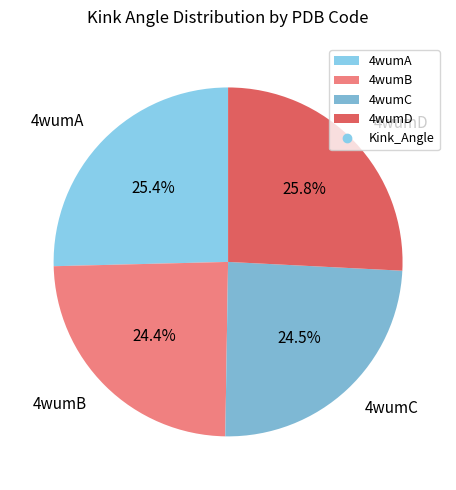

To the nearest percent, what is the average slice percentage?

25%